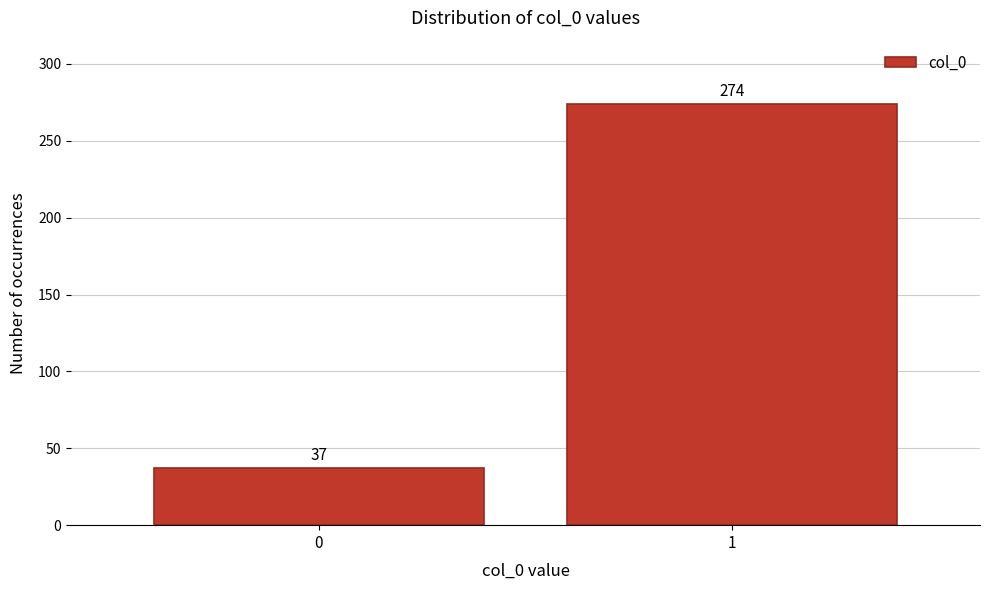

Reading left to right, extract all data points from this chart.

0=37	1=274